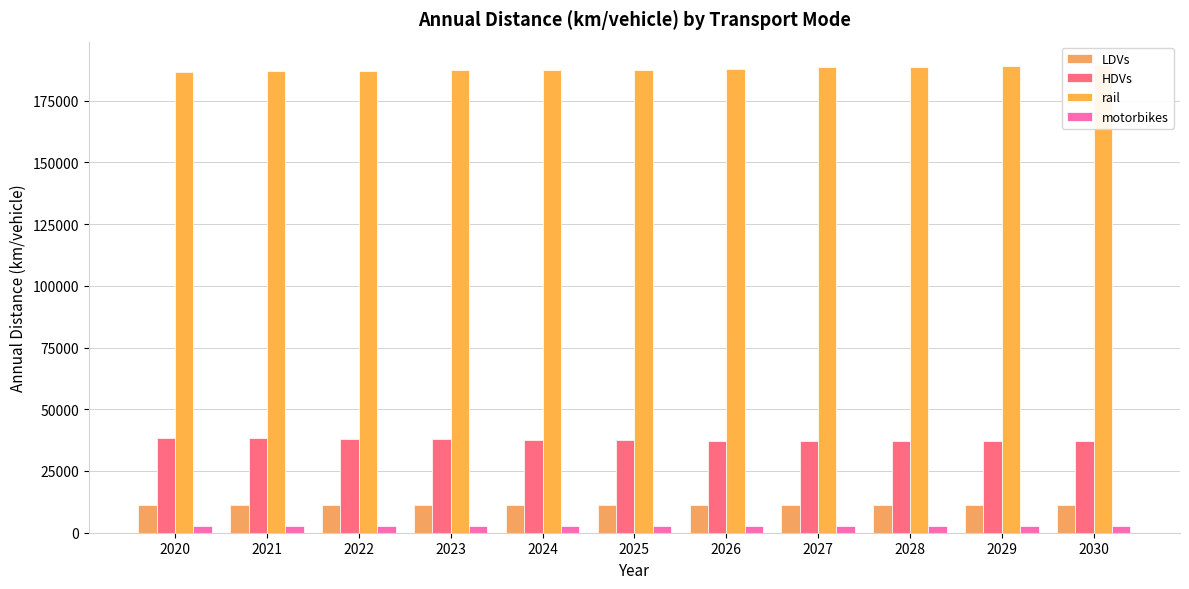

What is the difference between the second highest and minimum values in the rail series?

2442